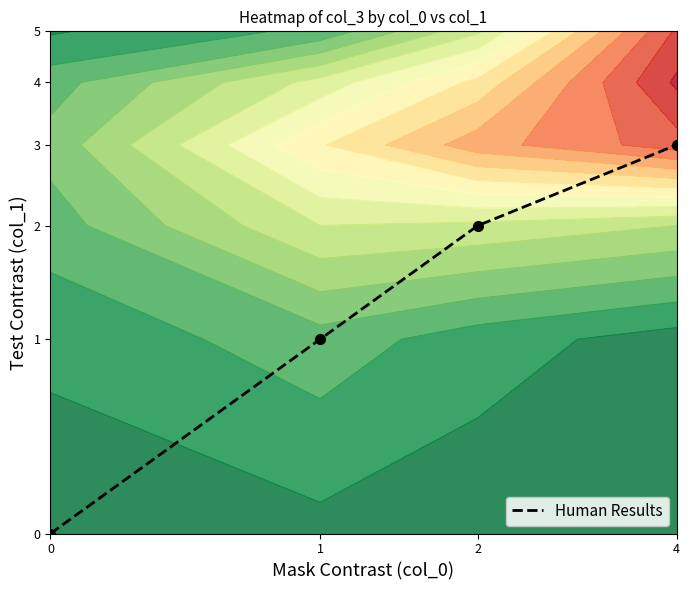

Which has a higher value, 2 or 4?

4